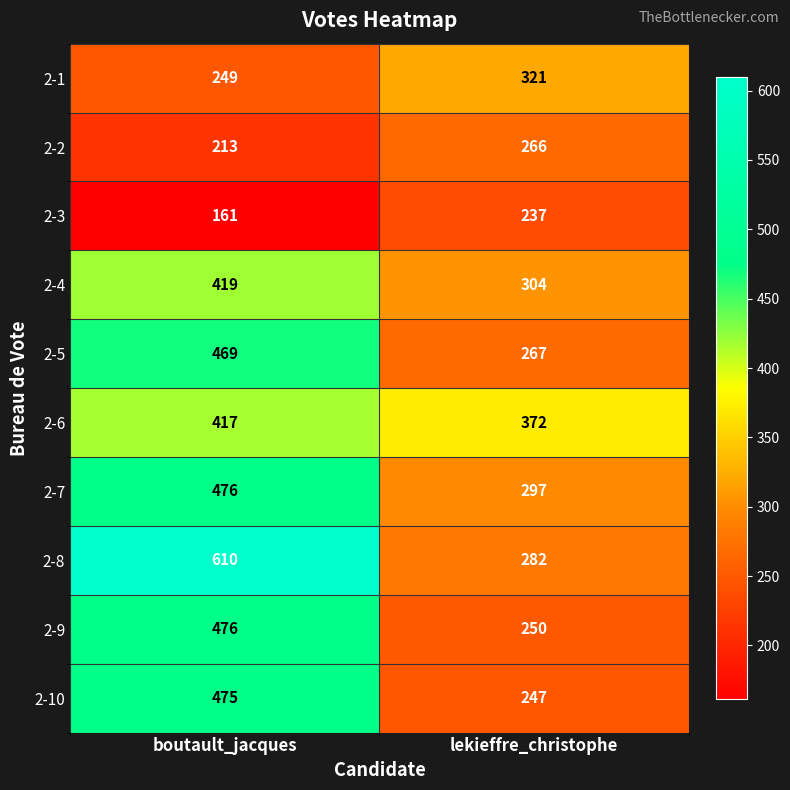

True or false: 2-10 has a value of 247 at lekieffre_christophe.

True